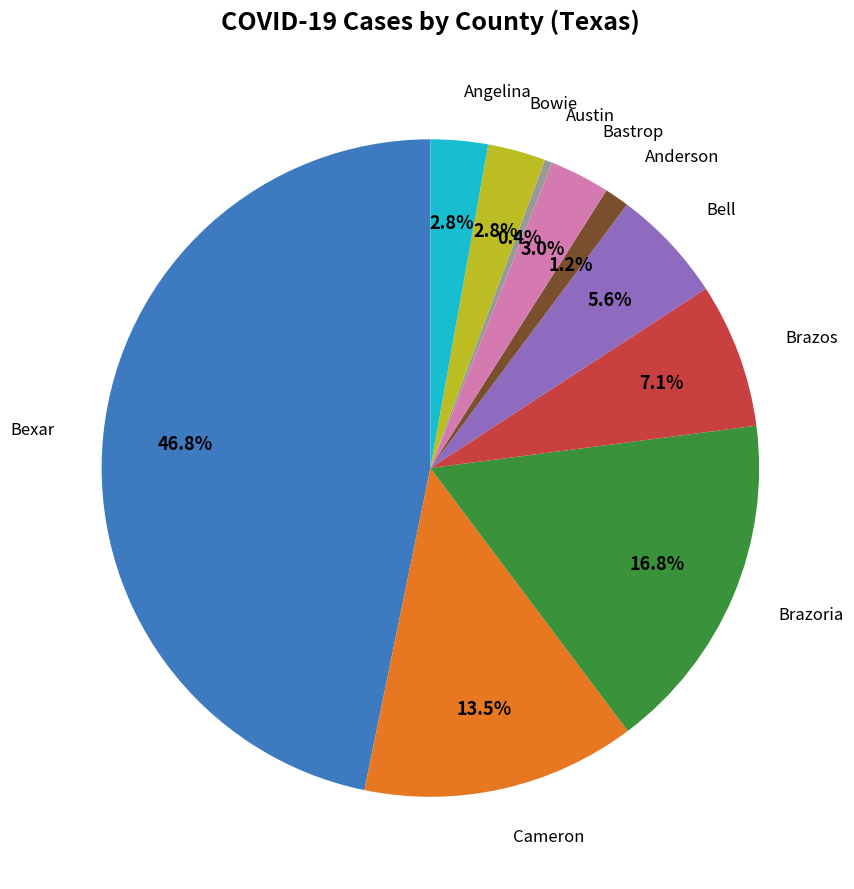

Is there any slice that represents more than half of the pie?

No